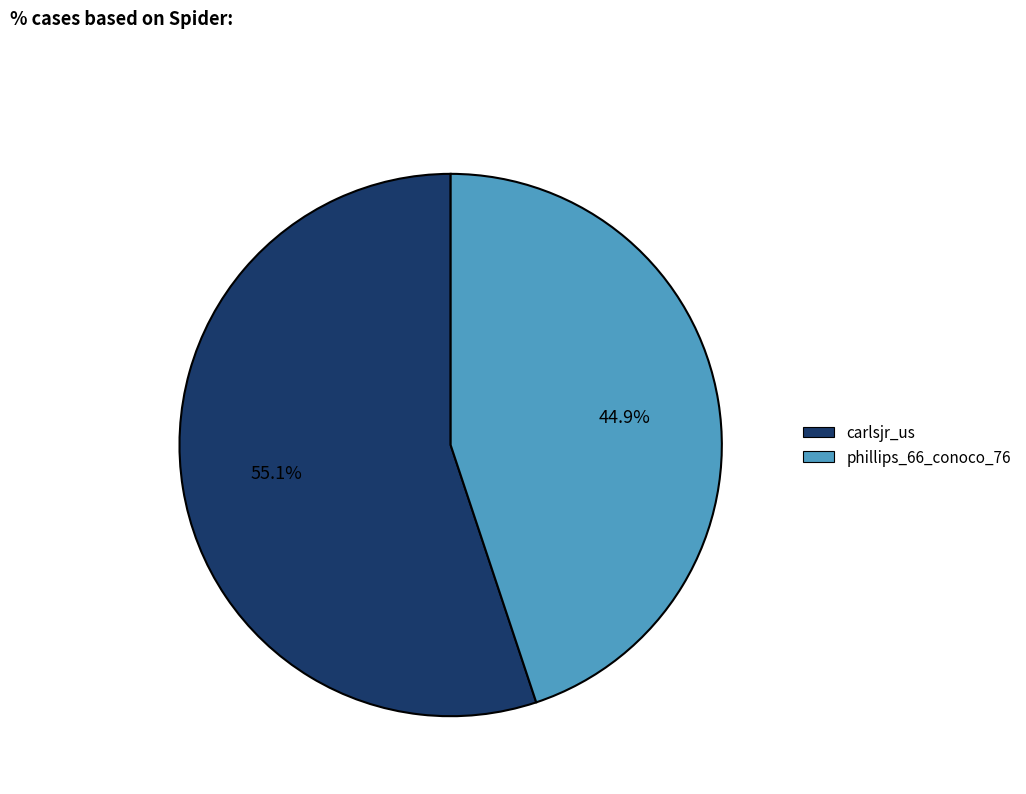

Is the sum of phillips_66_conoco_76 and carlsjr_us greater than half?

Yes